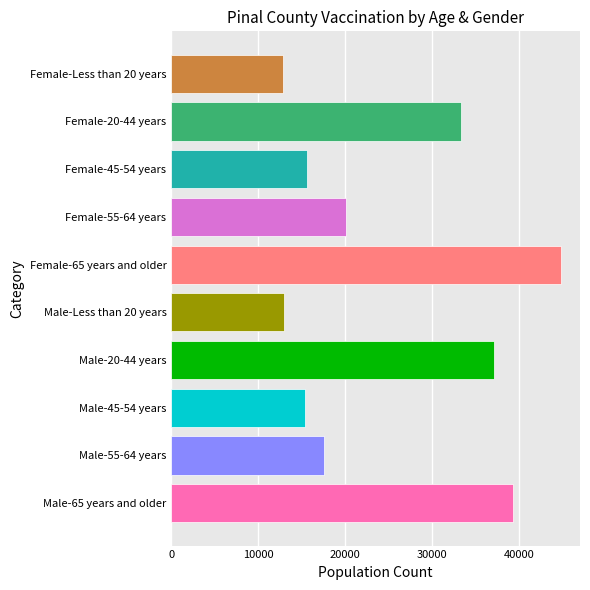

Does the chart contain stacked bars?

No